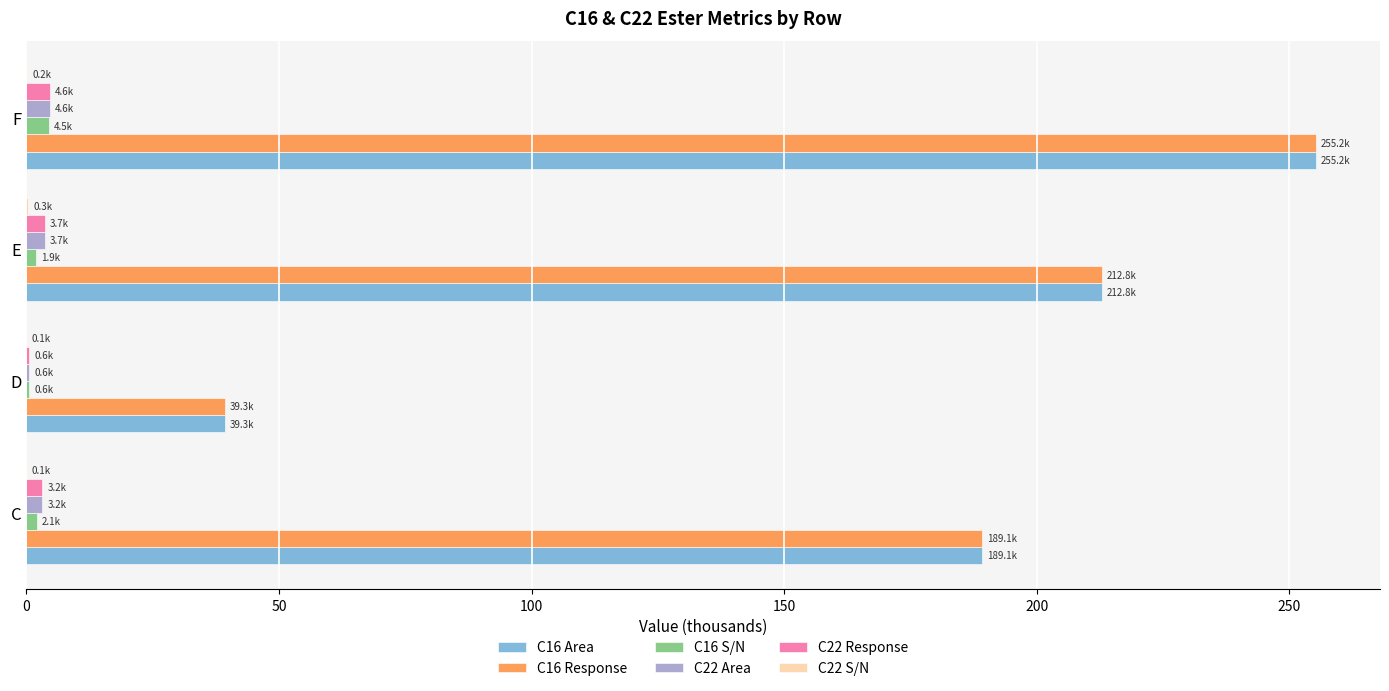

The C16 Area series shows 10.1 at D. True or false?

False